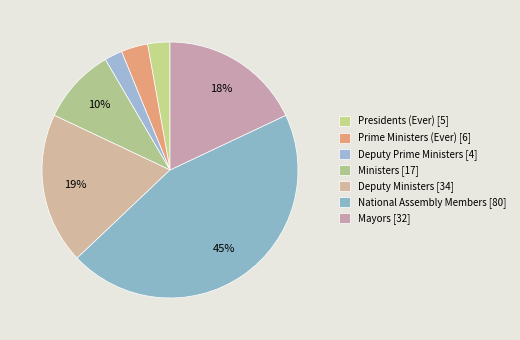

To the nearest percent, what is the combined percentage of Ministers and Deputy Ministers?

29%